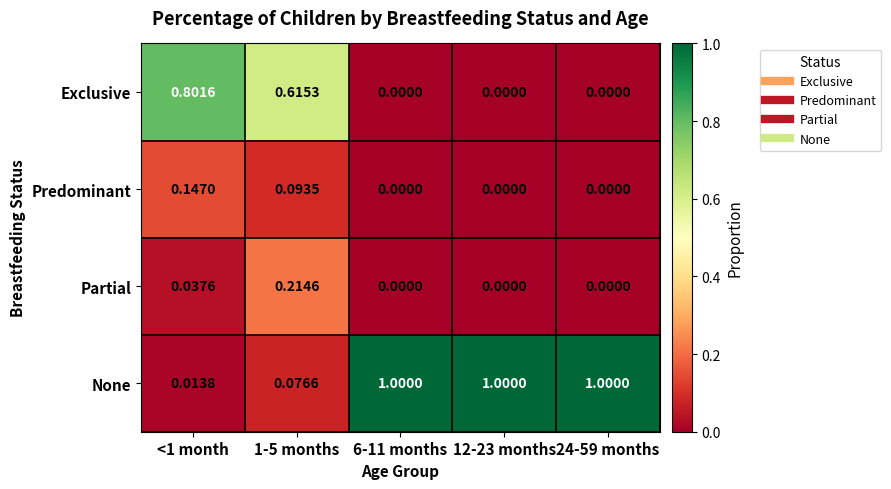

Between 1-5 months and 6-11 months, which series saw the biggest shift?

None